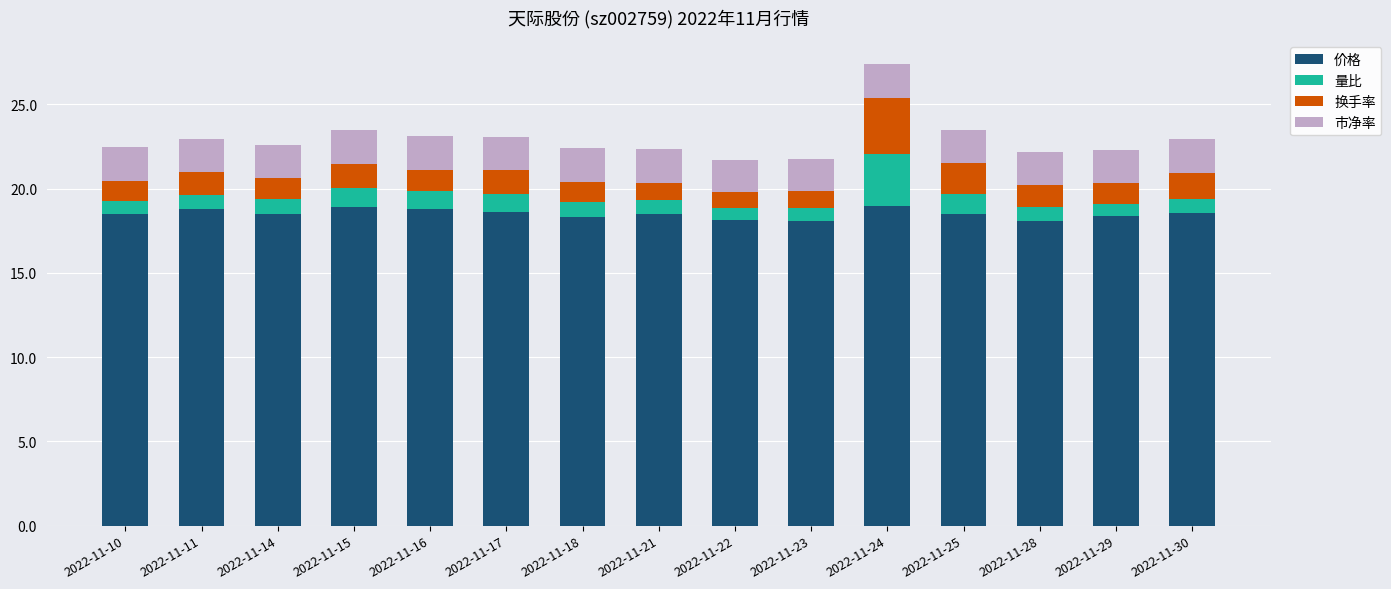

The value of 价格 at 2022-11-16 is 7.1. True or false?

False